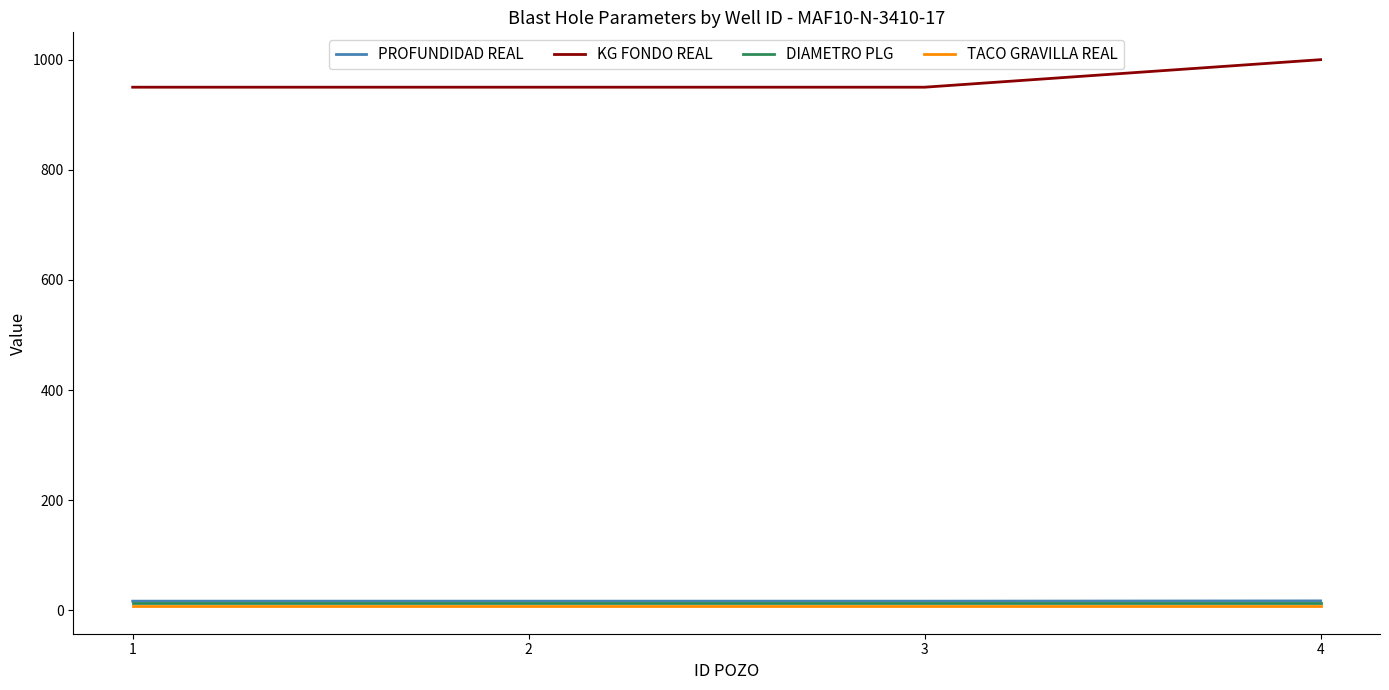

True or false: KG FONDO REAL and DIAMETRO PLG cross at least once.

False